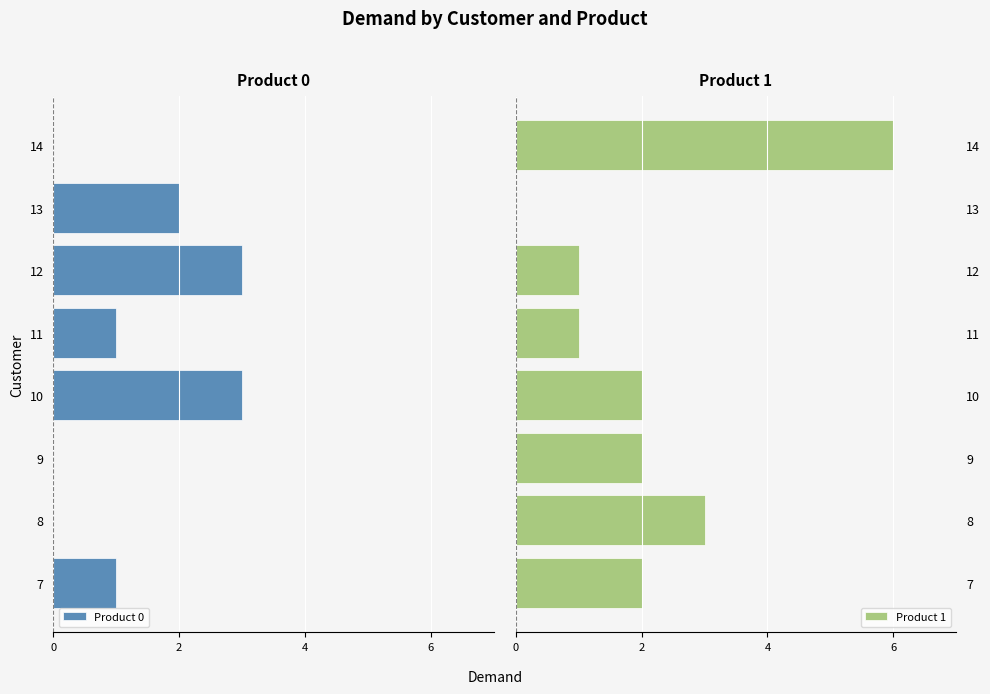

Which series has the widest spread of values?

Product 1